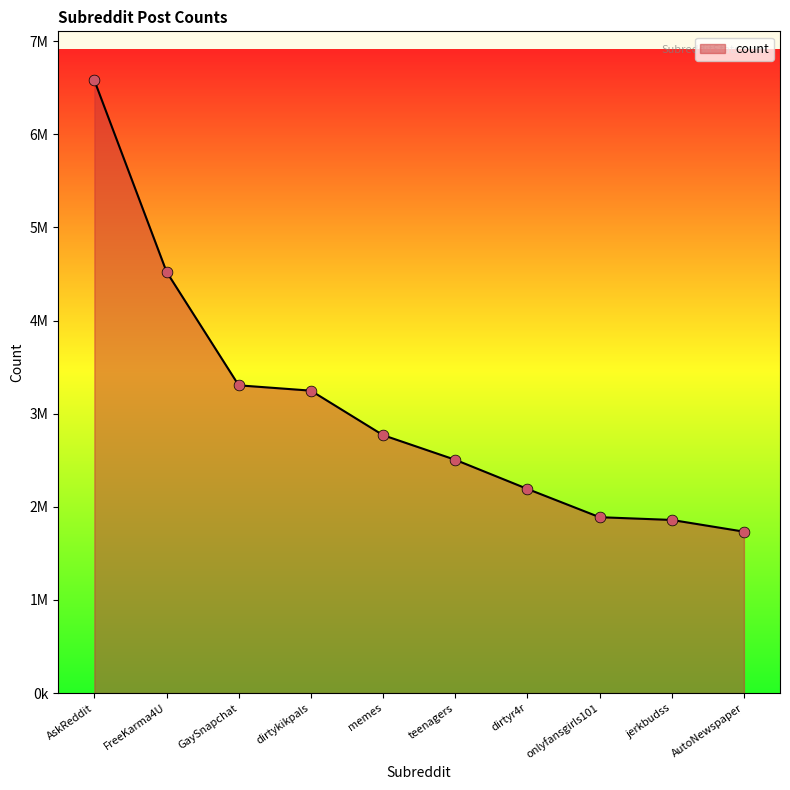

What is the change in value from AskReddit to teenagers?

-4073913